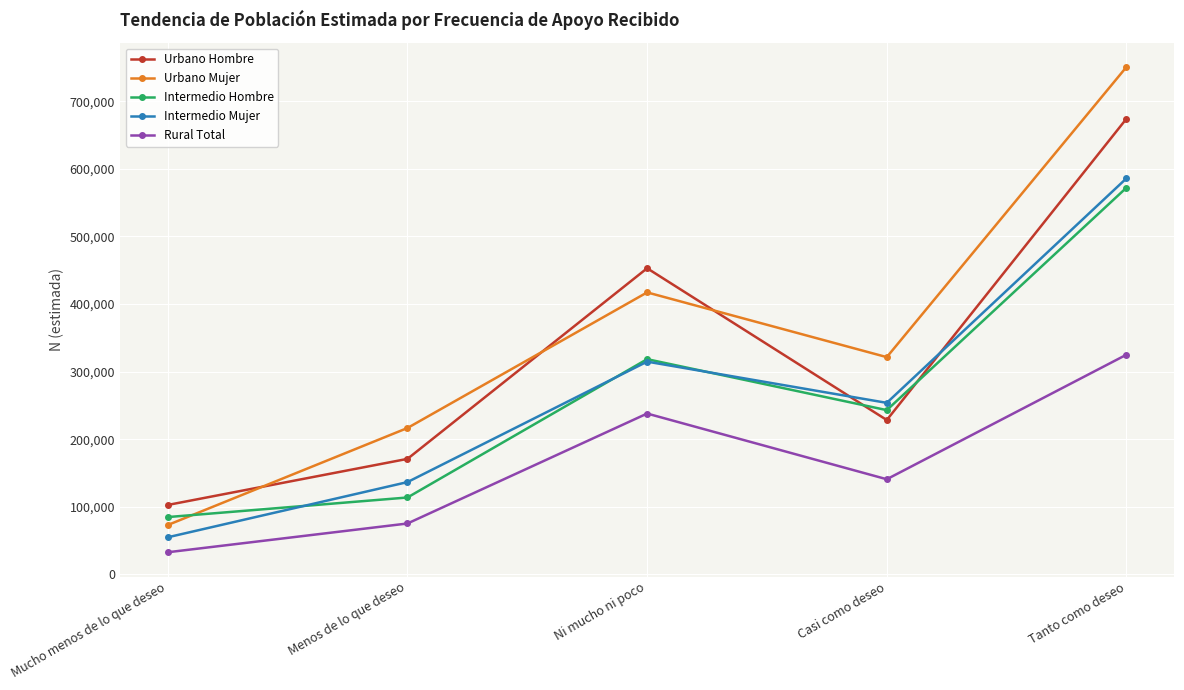

What is the spread (max minus min) of values at Tanto como deseo?

425471